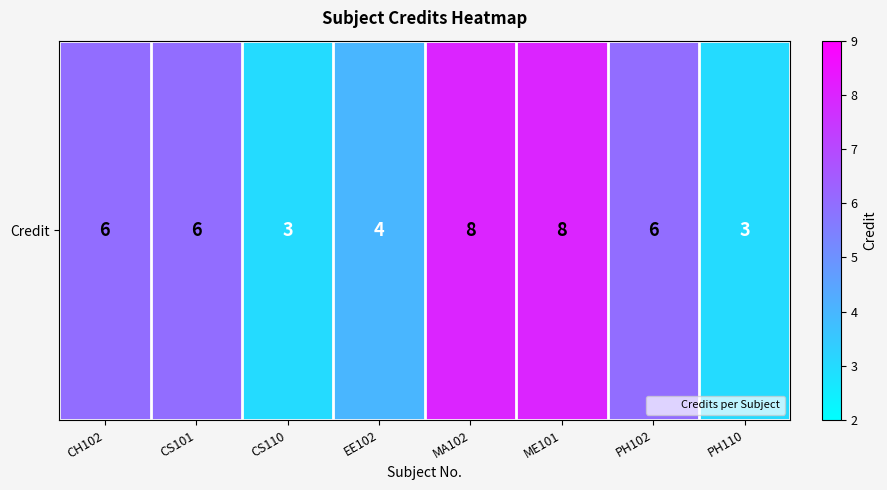

What is the difference between the maximum and minimum values?

5